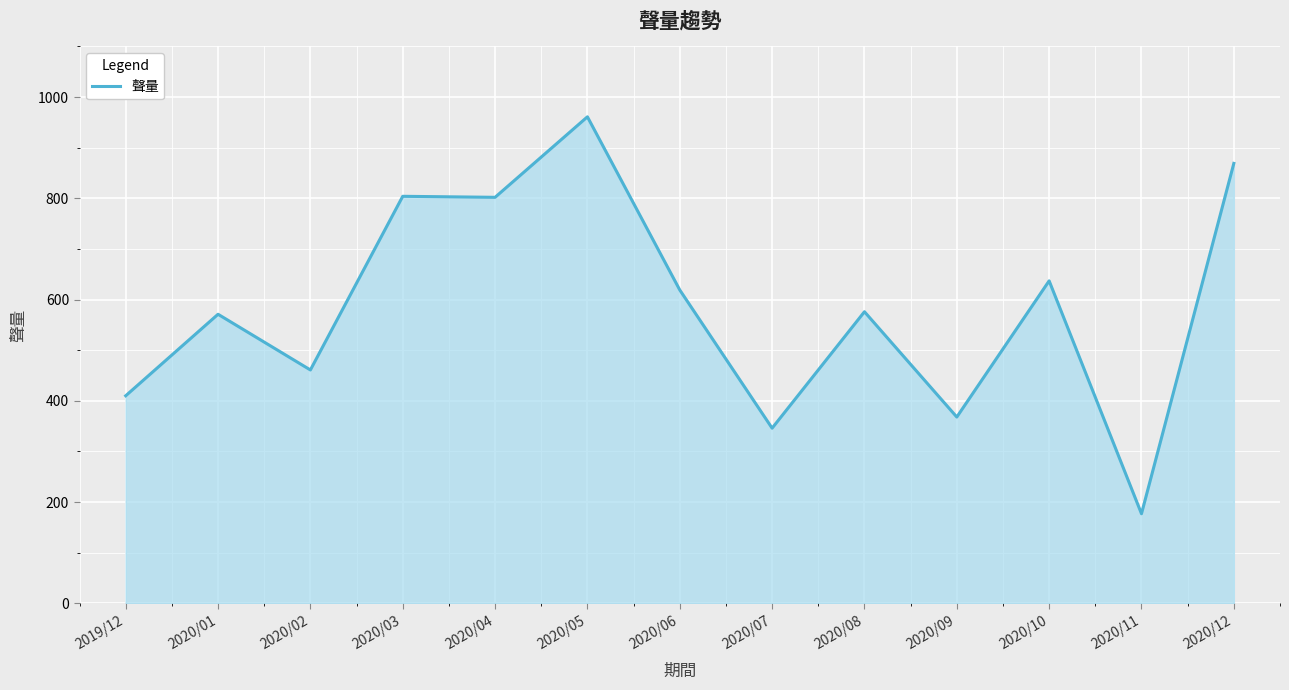

Read the value at 2020/06.

619